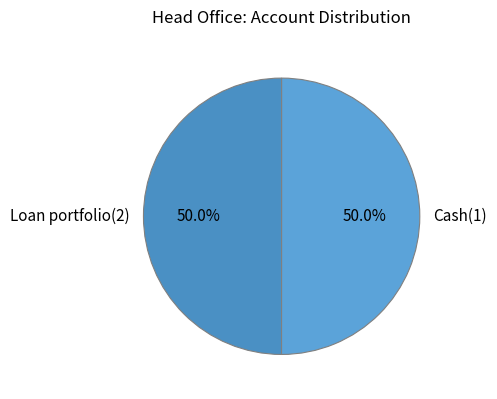

Count the number of slices in the pie.

2